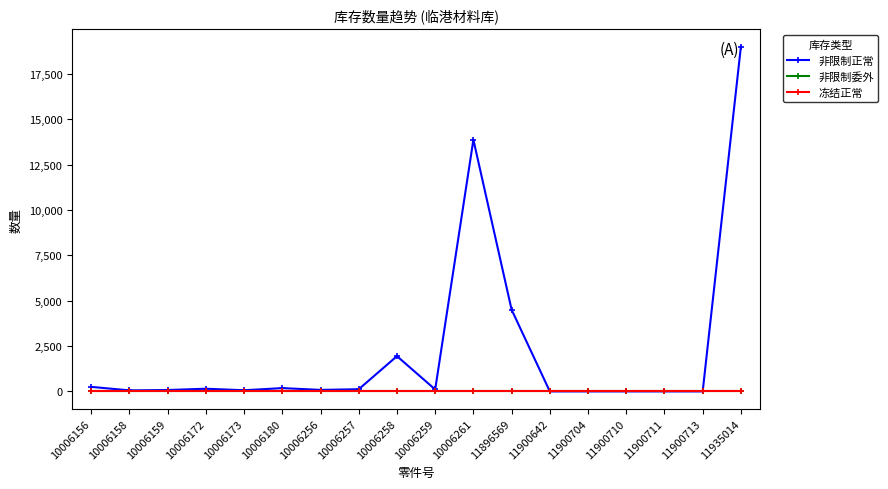

At which label is 非限制正常 closest to 9500?

10006261